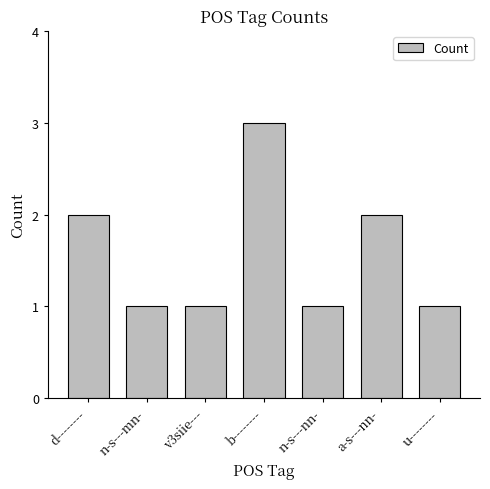

Approximately how many times larger is the value at n-s---mn- compared to b--------?

0.3